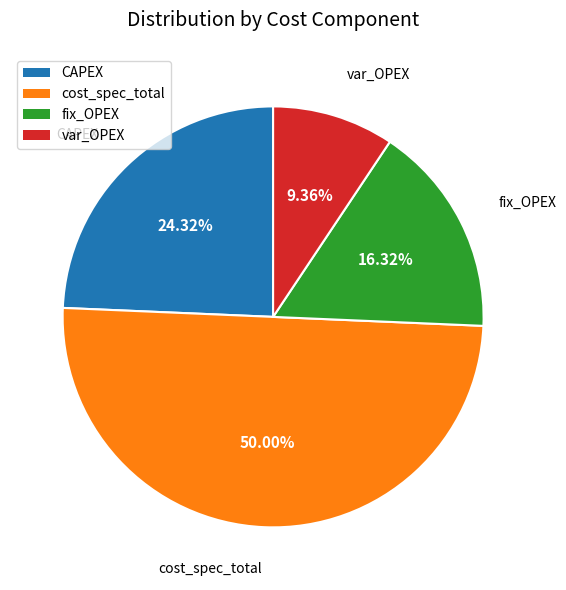

To the nearest percent, what portion does fix_OPEX represent?

16%